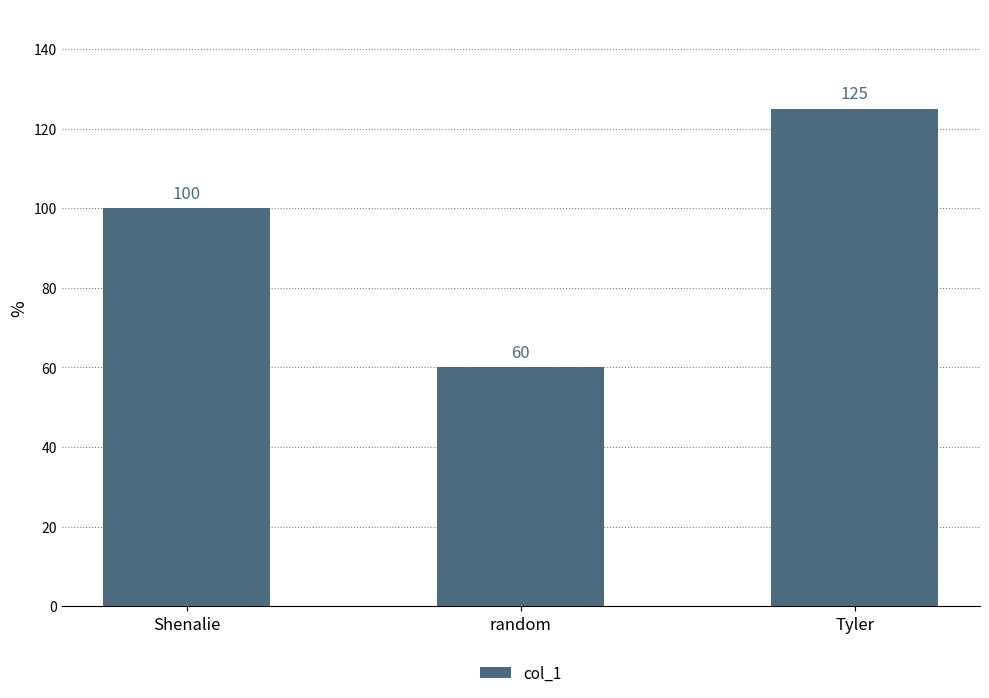

What position from the left is Tyler?

3